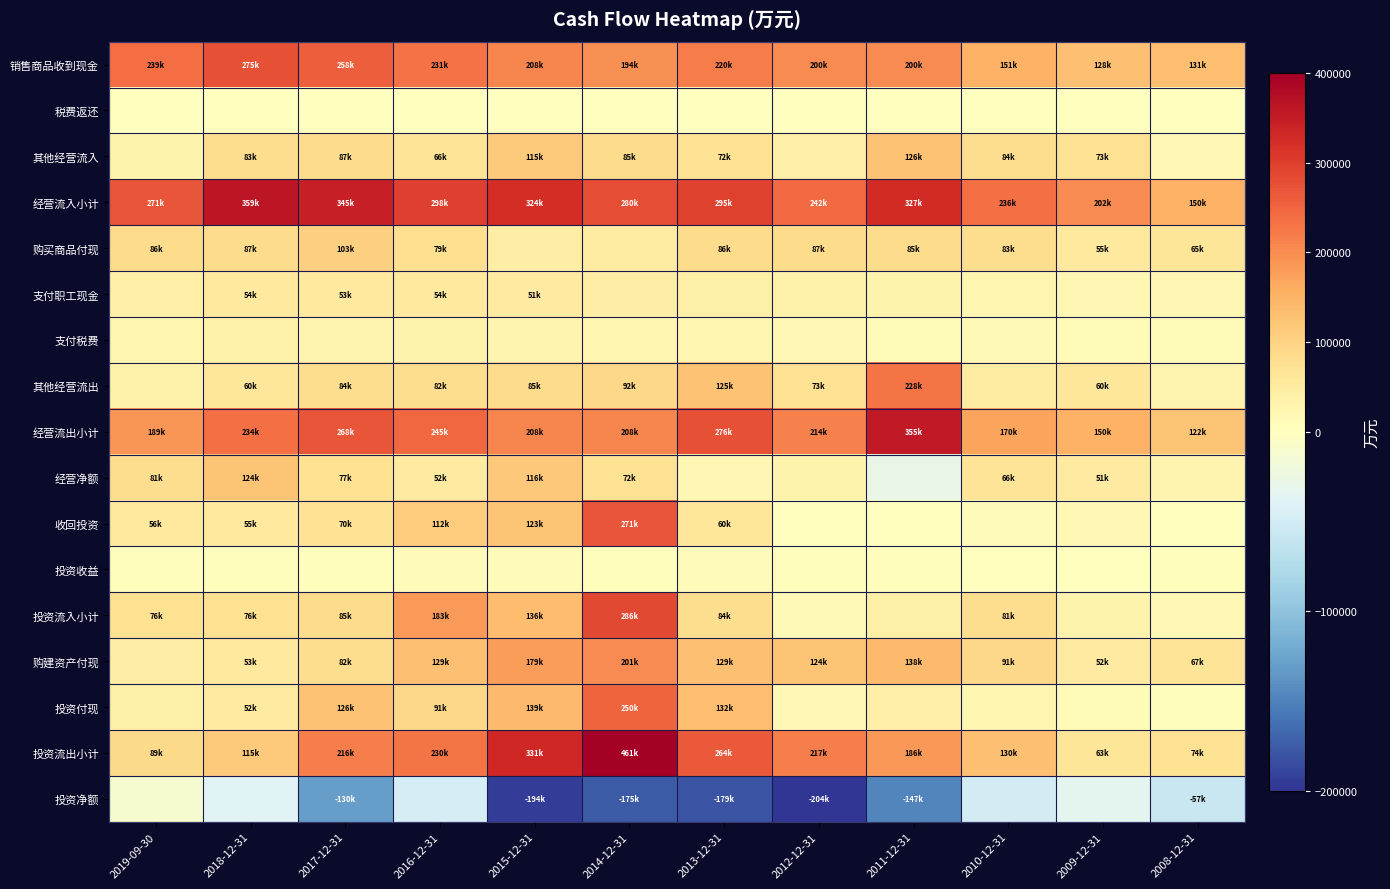

Rank the series by their maximum value, from highest to lowest.

投资流出小计, 经营流入小计, 经营流出小计, 投资流入小计, 销售商品收到现金, 收回投资, 投资付现, 其他经营流出, 购建资产付现, 其他经营流入, 经营净额, 购买商品付现, 支付职工现金, 支付税费, 投资收益, 税费返还, 投资净额